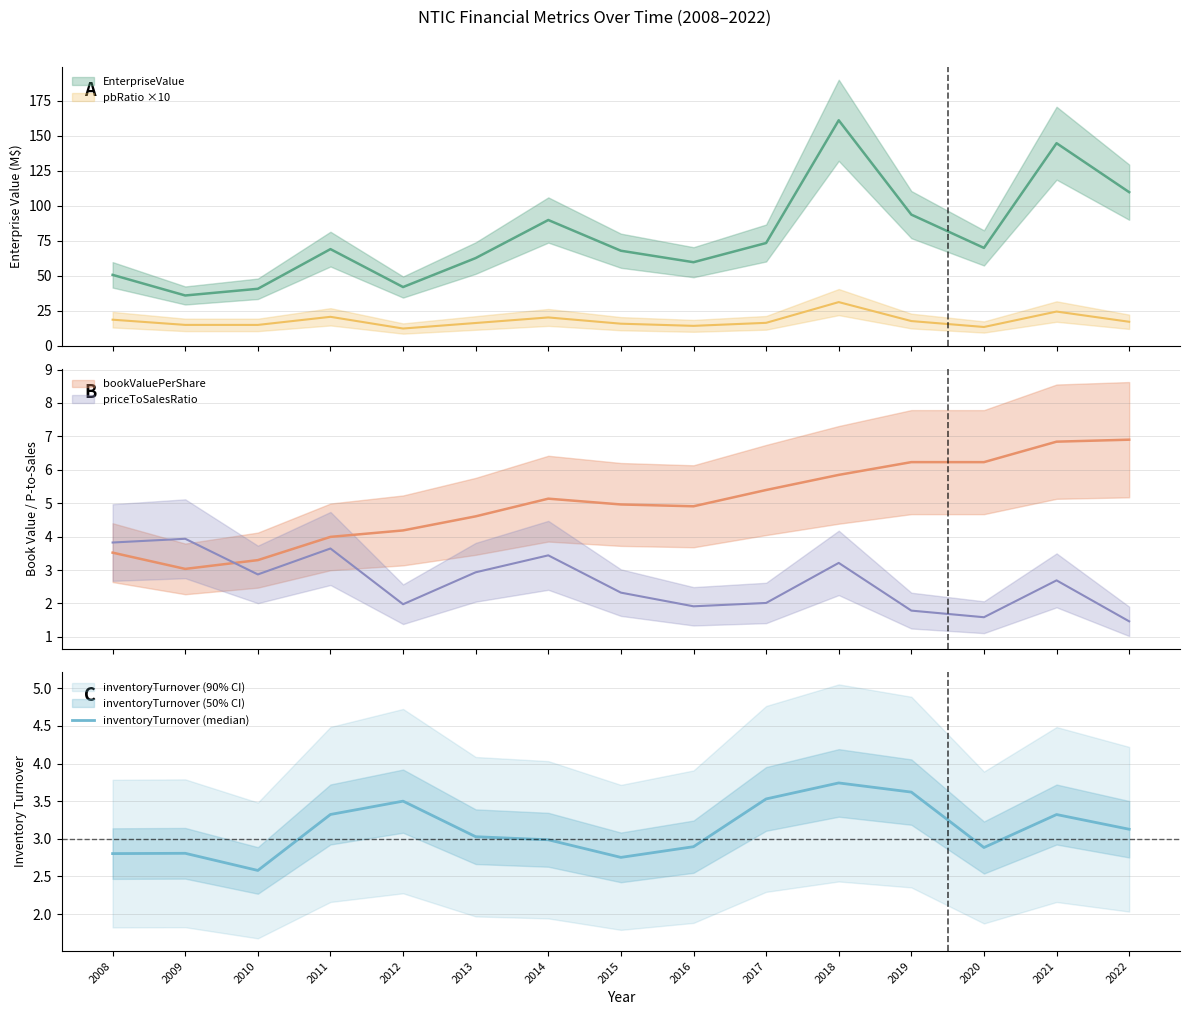

What is the difference between the second highest and second lowest values?

0.9